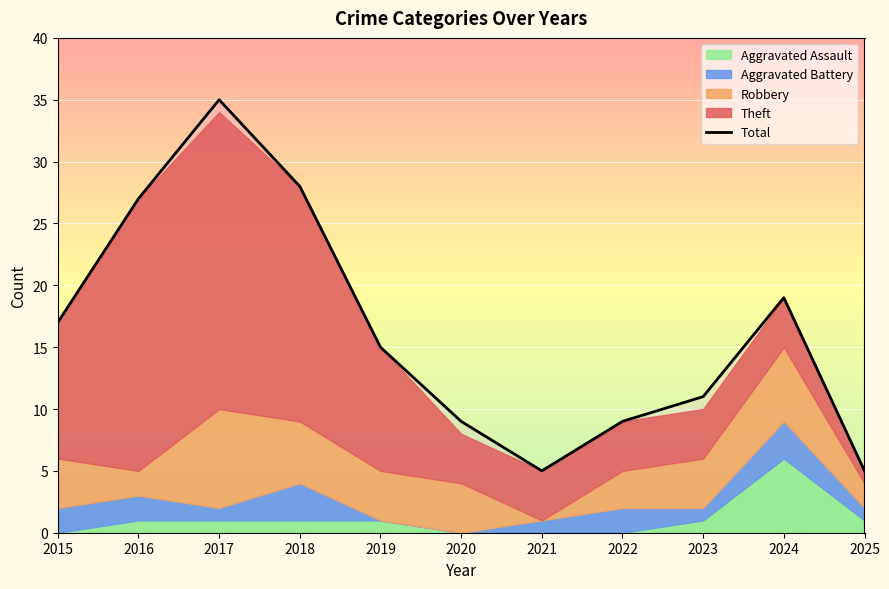

How many points are lower than both their immediate neighbors (excluding endpoints)?

1